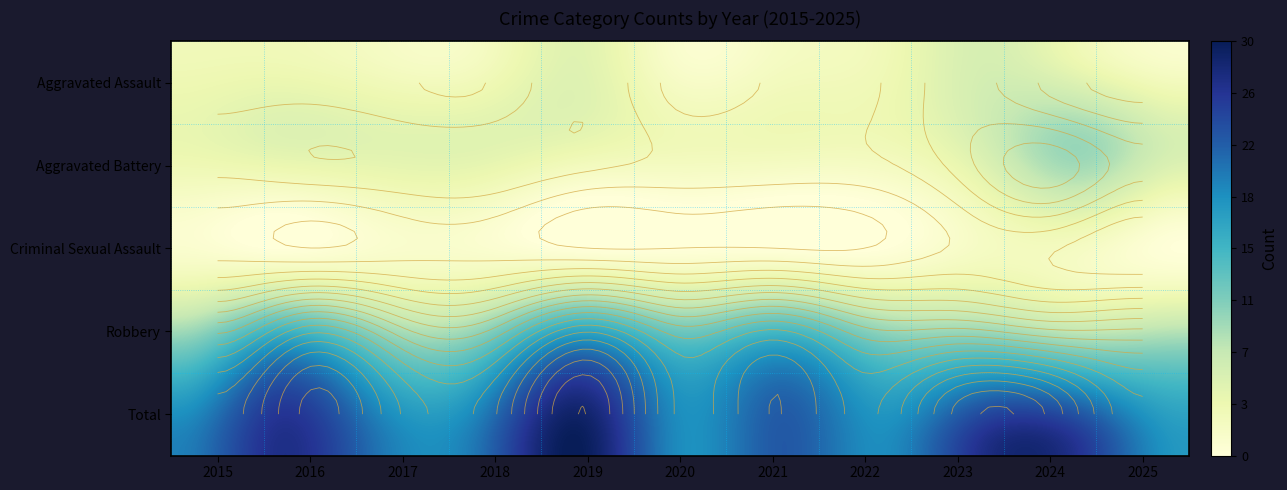

What is the sum of all Aggravated Battery values?

54